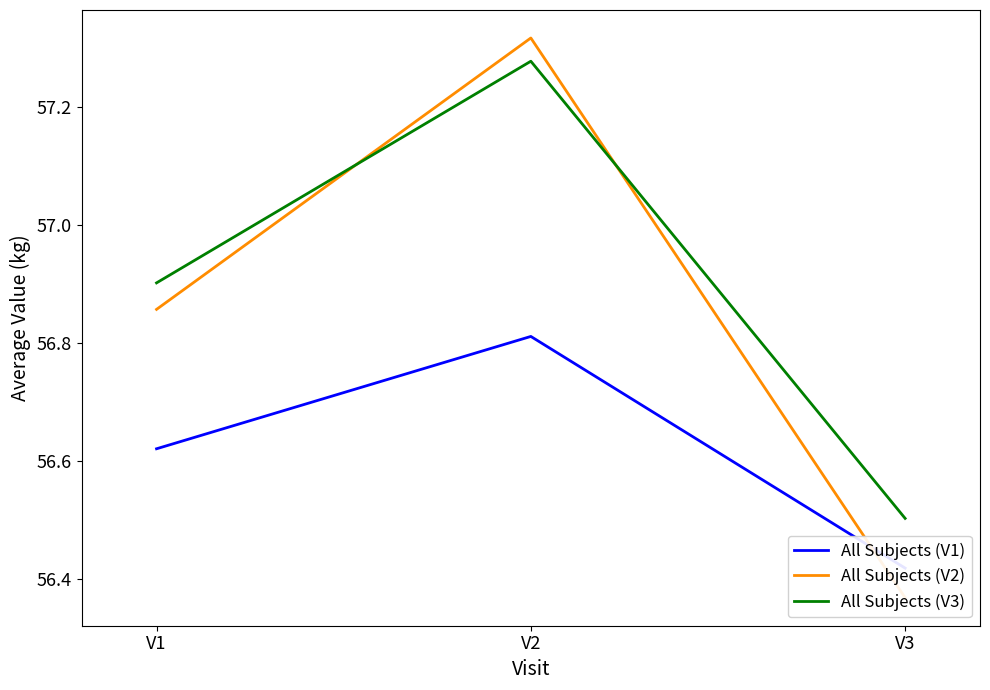

What are all the series names shown in the legend?

All Subjects (V1), All Subjects (V2), All Subjects (V3)